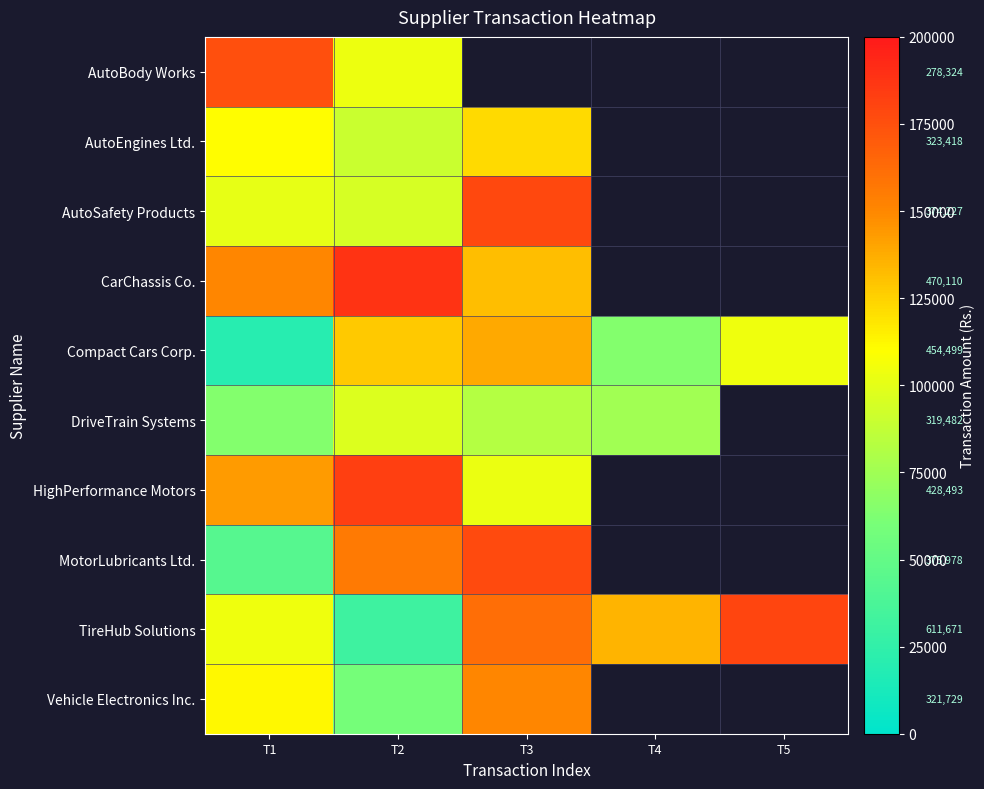

Between T3 and T5, which series saw the biggest shift?

Compact Cars Corp.